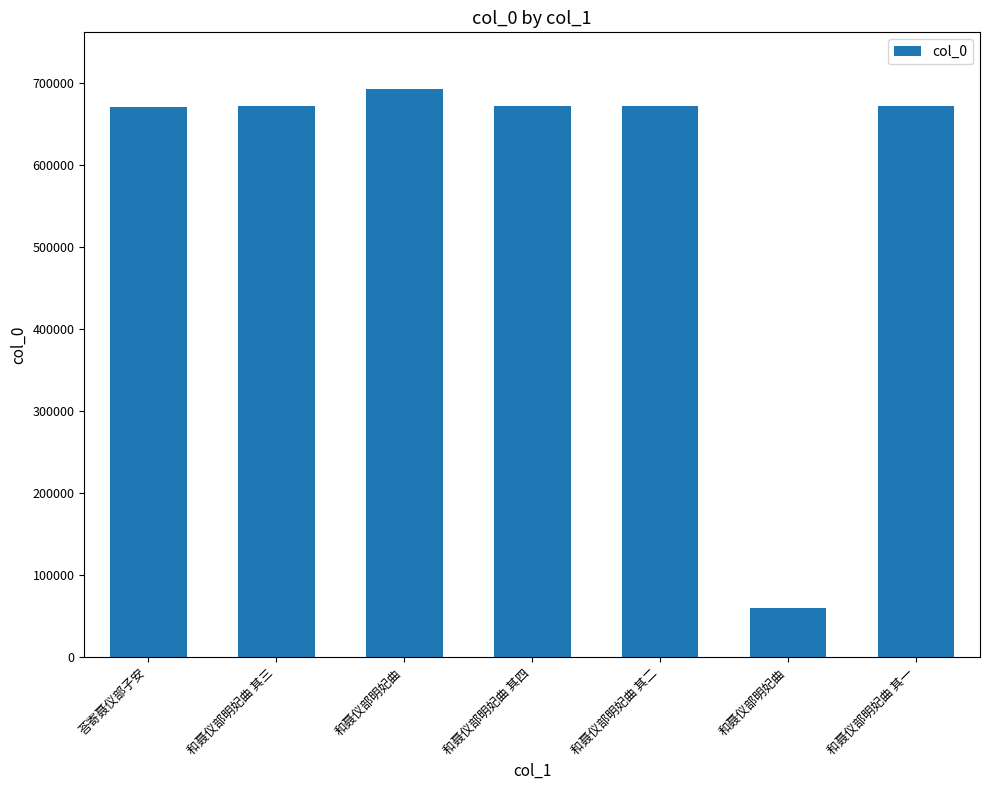

List the labels in order of value, smallest first.

和聂仪部明妃曲, 荅寄聂仪部子安, 和聂仪部明妃曲 其一, 和聂仪部明妃曲 其二, 和聂仪部明妃曲 其三, 和聂仪部明妃曲 其四, 和聂仪部明妃曲